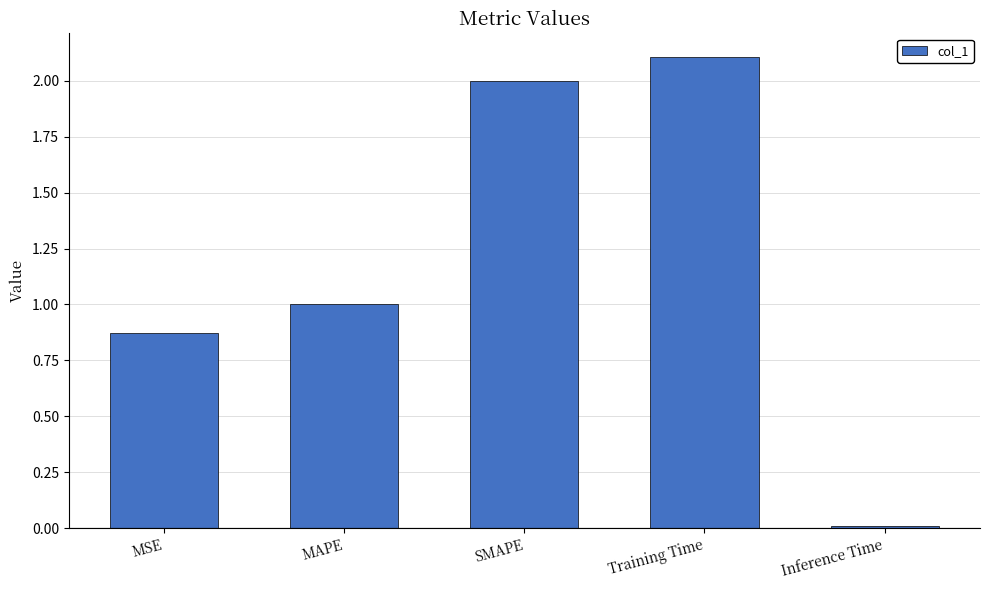

At which label does the data first exceed 1?

MAPE